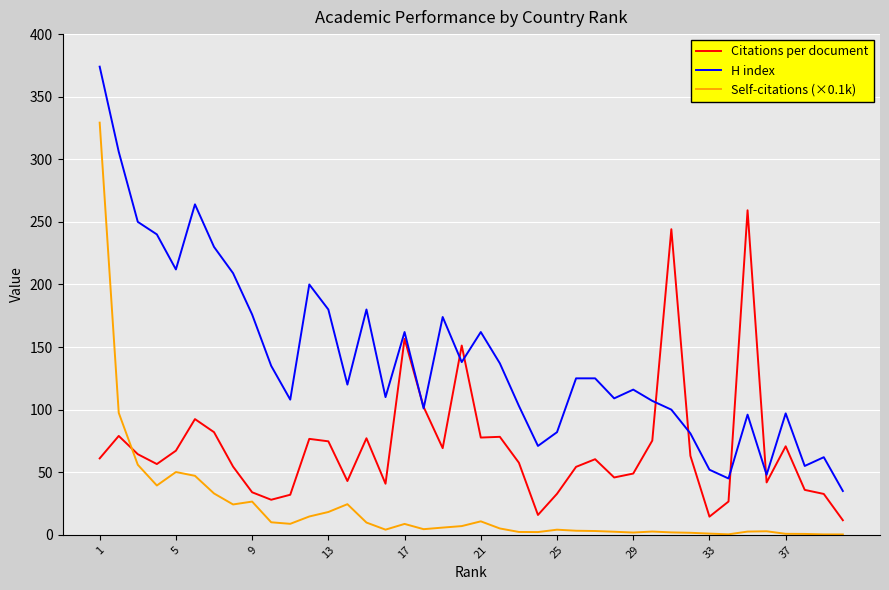

True or false: H index and Self-citations (×0.1k) cross at least once.

False